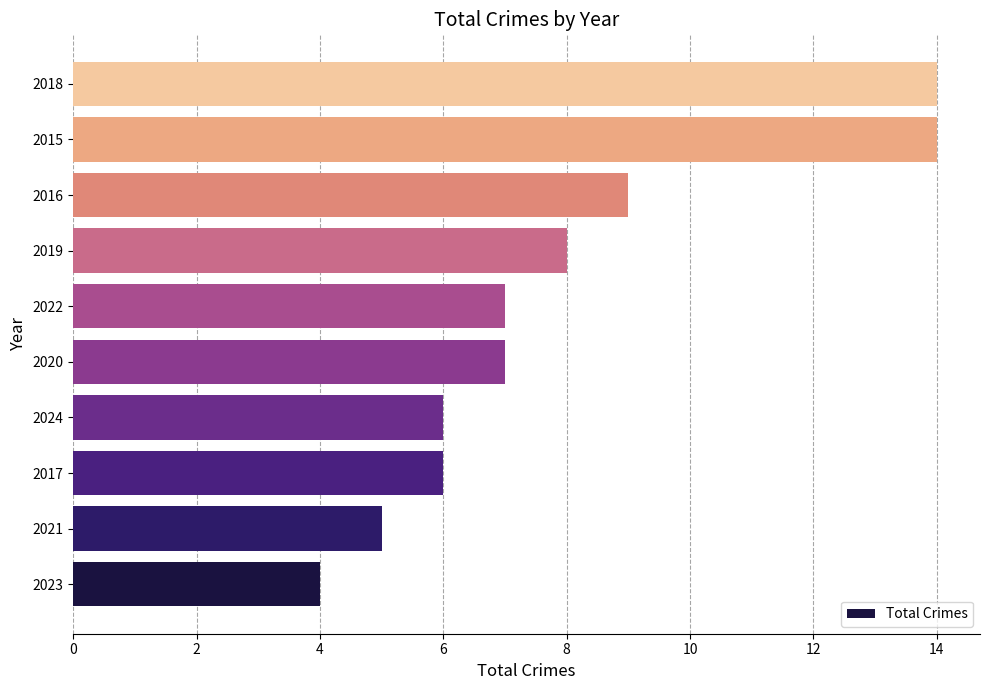

Reading bottom to top, what are all the values shown in this chart?

2023=4	2021=5	2017=6	2024=6	2020=7	2022=7	2019=8	2016=9	2015=14	2018=14